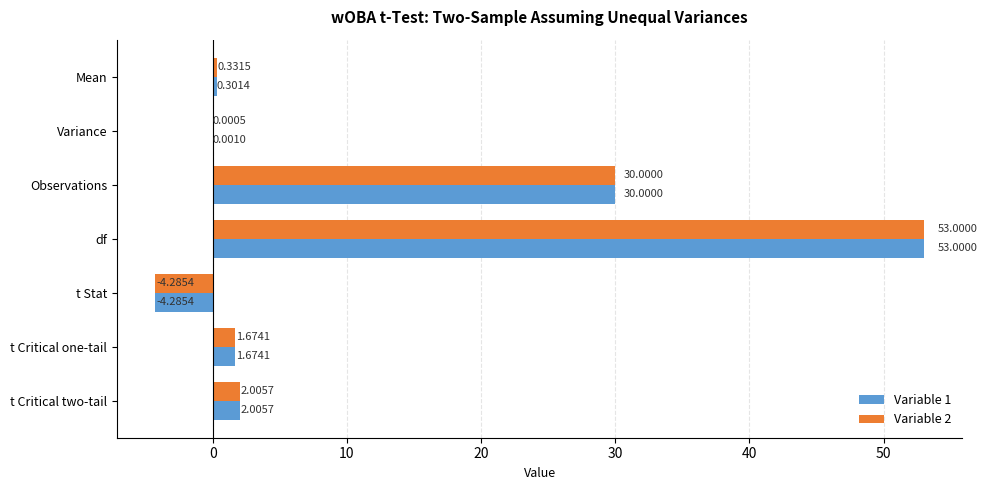

Which category has the highest value in the Variable 1 series?

df